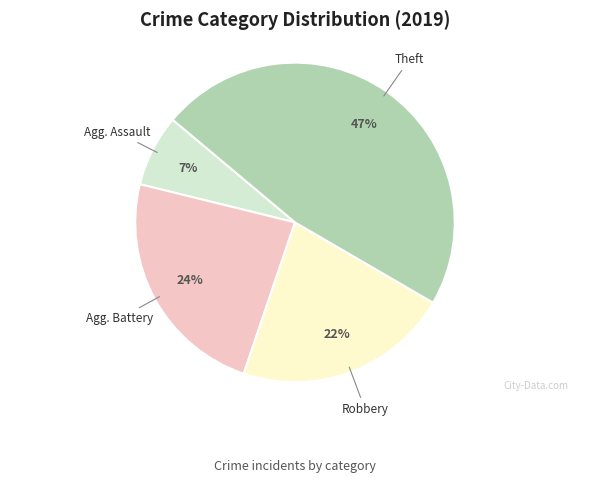

How many segments does this pie chart have?

4